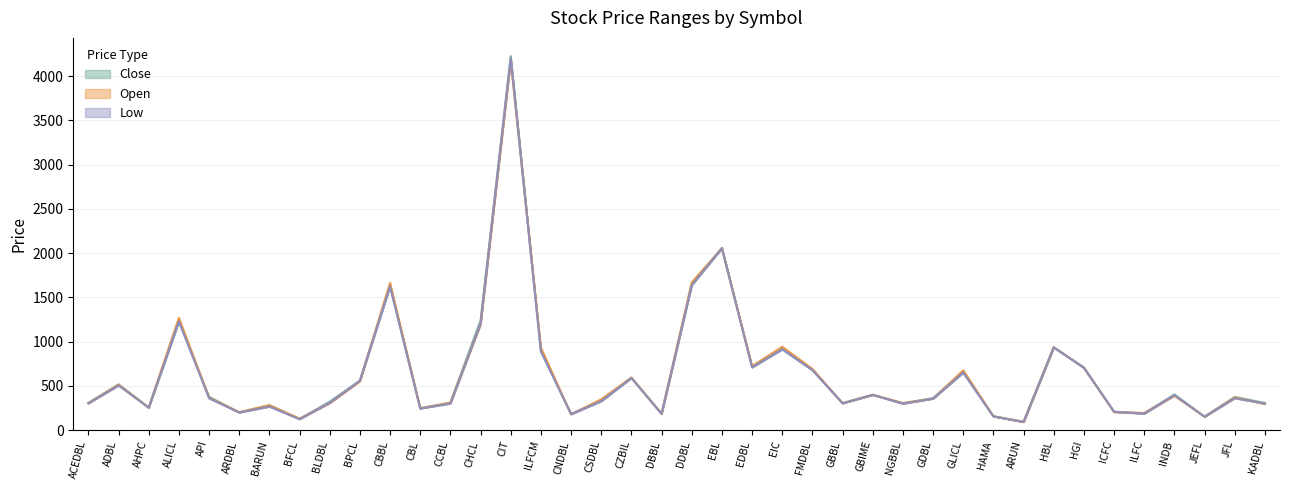

Which series has the largest total across all categories?

Open